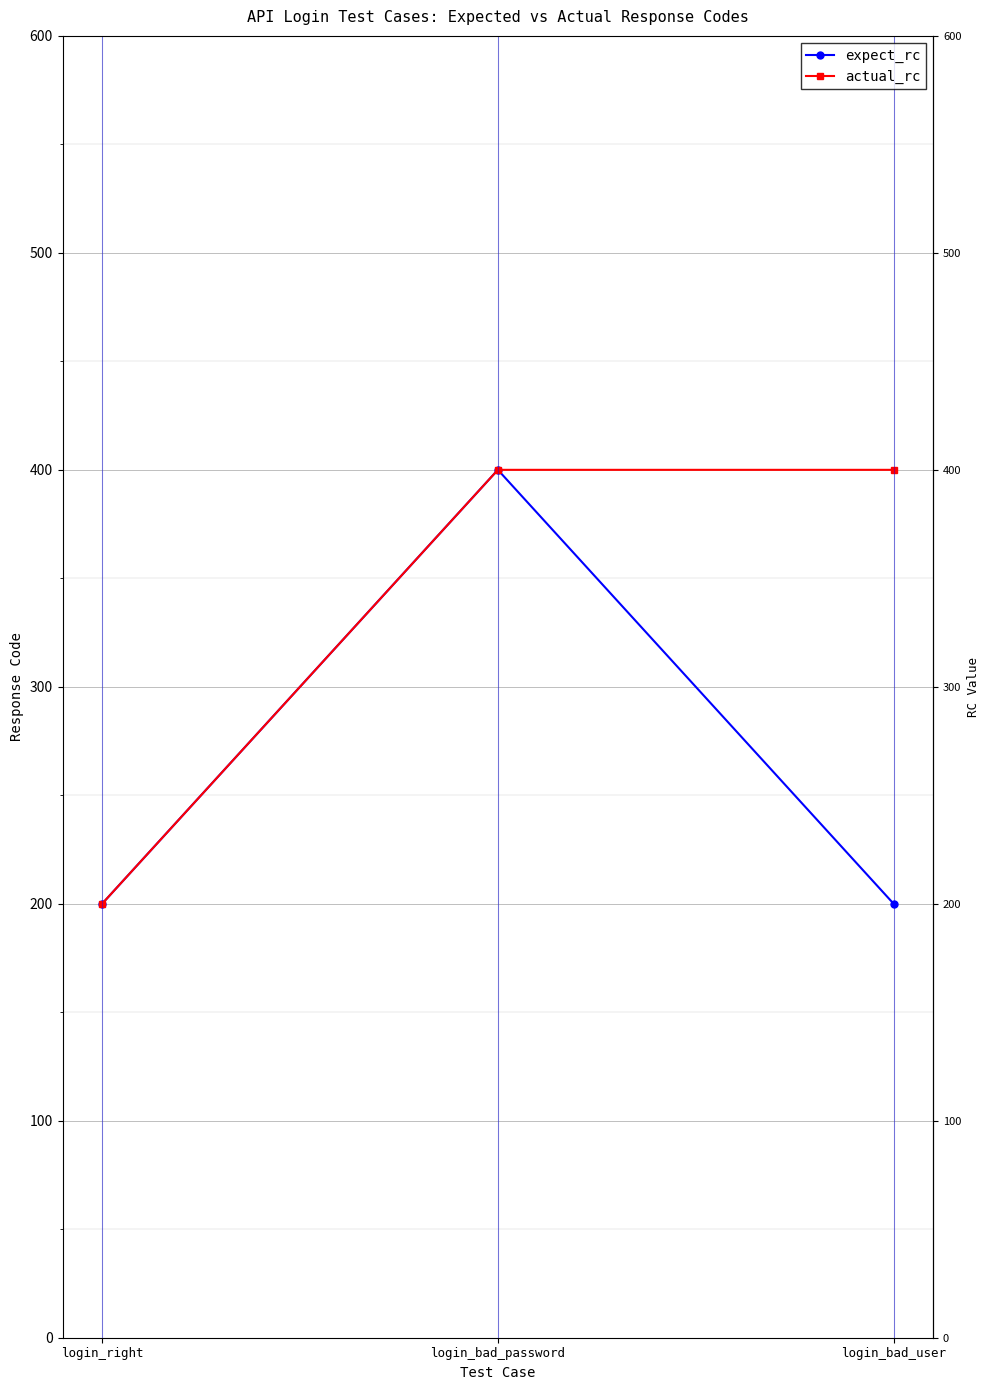

What is the lowest value of the expect_rc series?

200